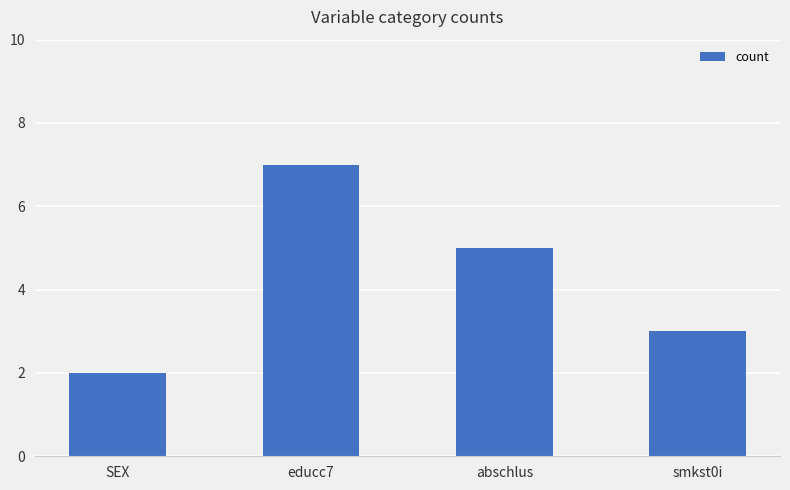

What is the greatest value displayed?

7